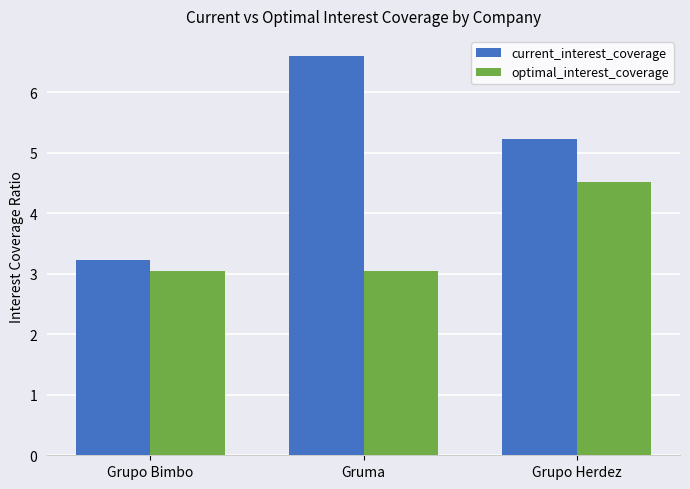

What is the minimum value for current_interest_coverage?

3.2